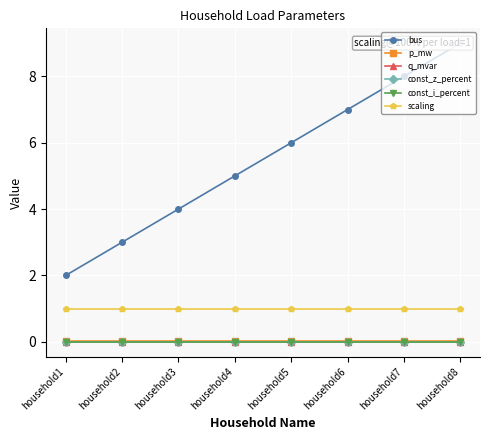

Which label corresponds to the largest value in the chart?

household8